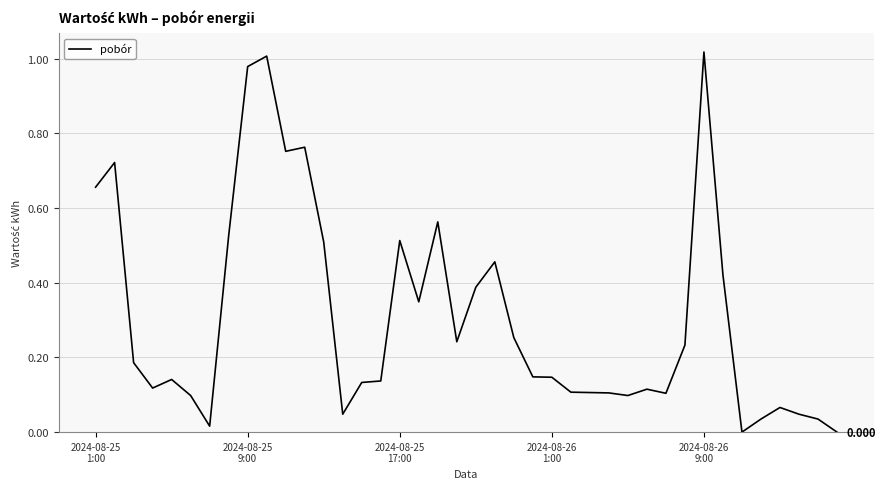

How many lines are shown in the chart?

1